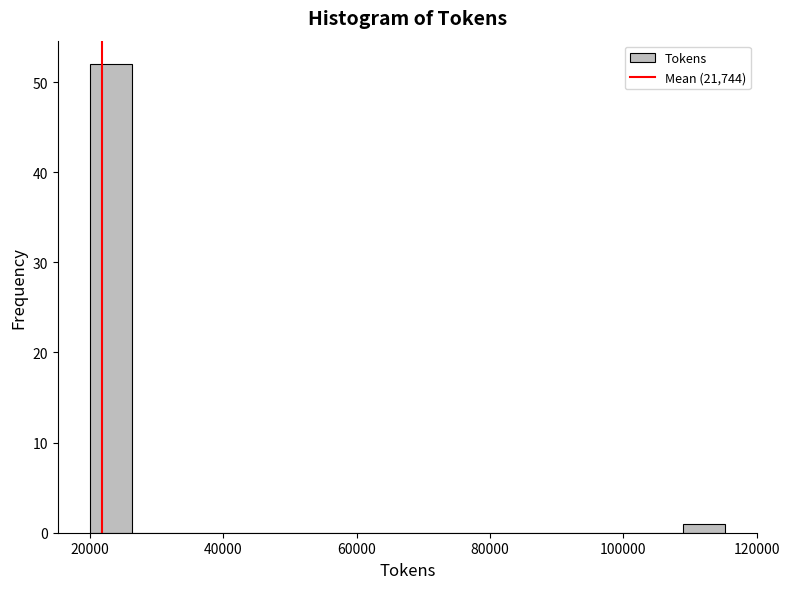

Read against the x-axis, roughly where is the centre of the tallest bar?

24000